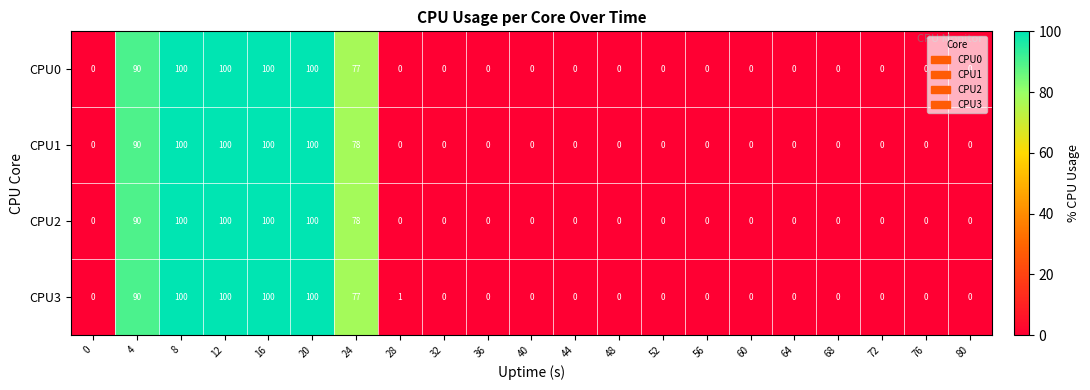

The CPU3 series shows 0 at 68. True or false?

True